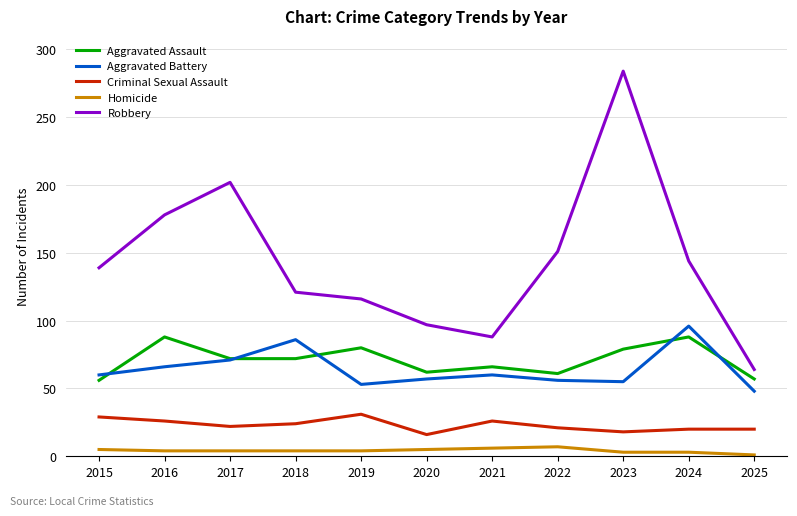

How many categories are shown in the chart?

11